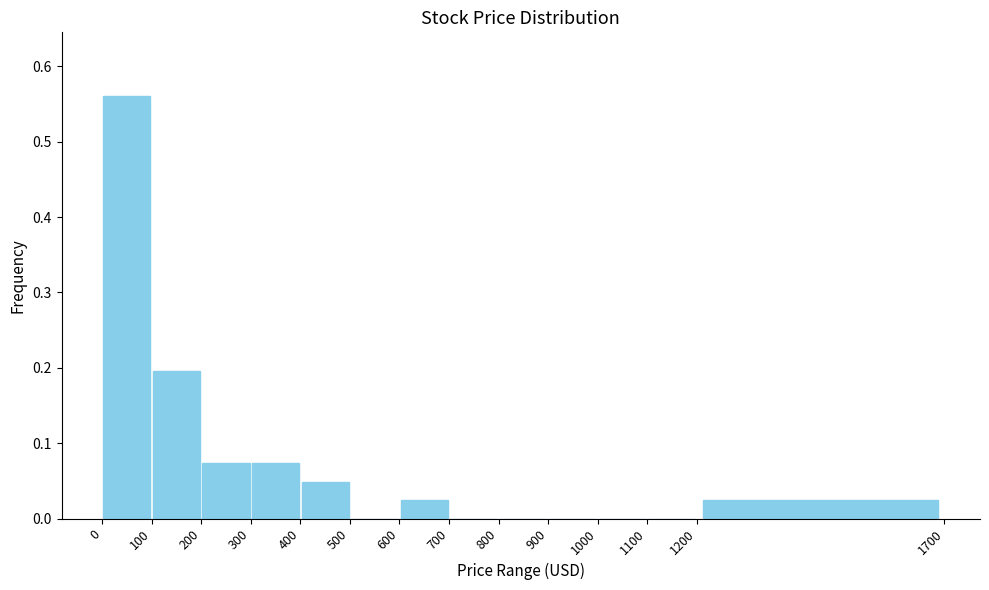

How tall is the bar that spans 300 to 400 on the x-axis? The values are not printed on the chart, so give them approximately, as read against the axis.

0.07